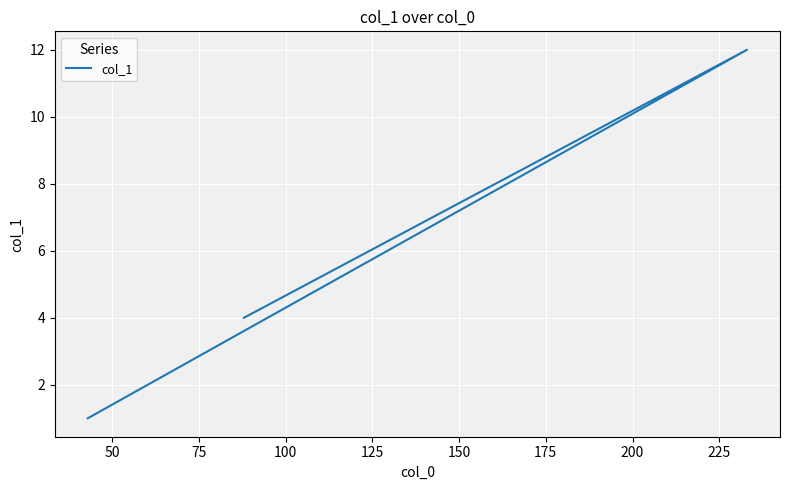

What is the maximum value shown in the chart?

12